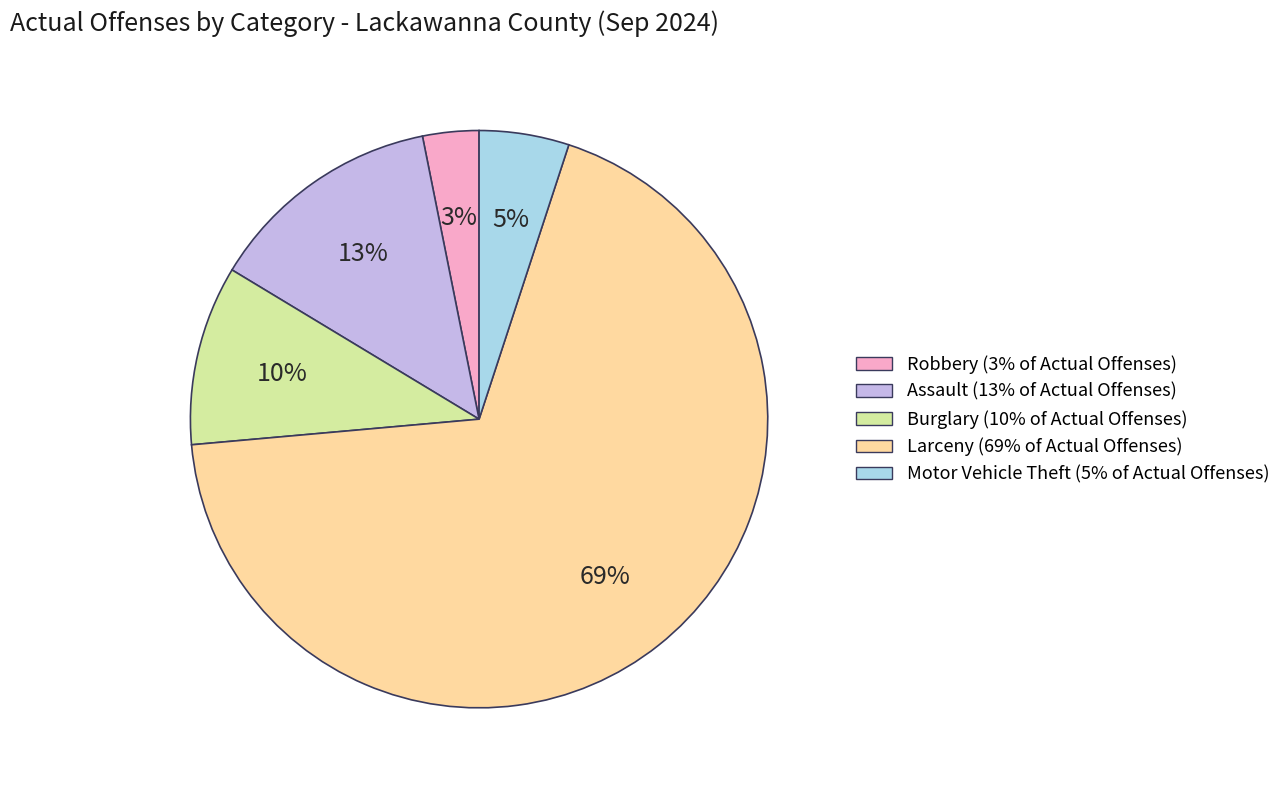

Rank the categories by value from lowest to highest.

Robbery, Motor Vehicle Theft, Burglary, Assault, Larceny